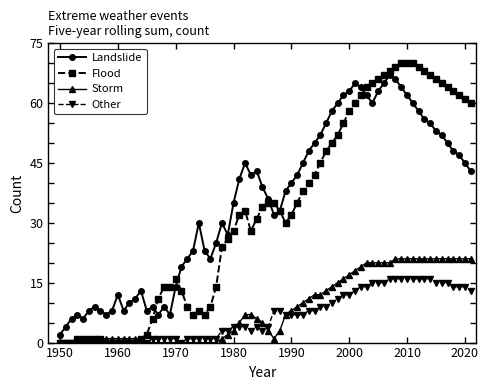

What is the maximum value shown in the chart?

70